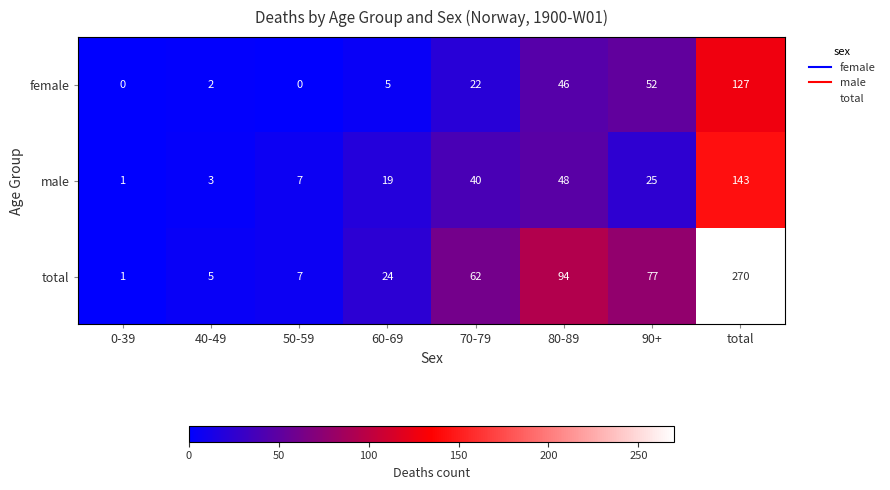

What is the difference between the total values at 80-89 and total?

176